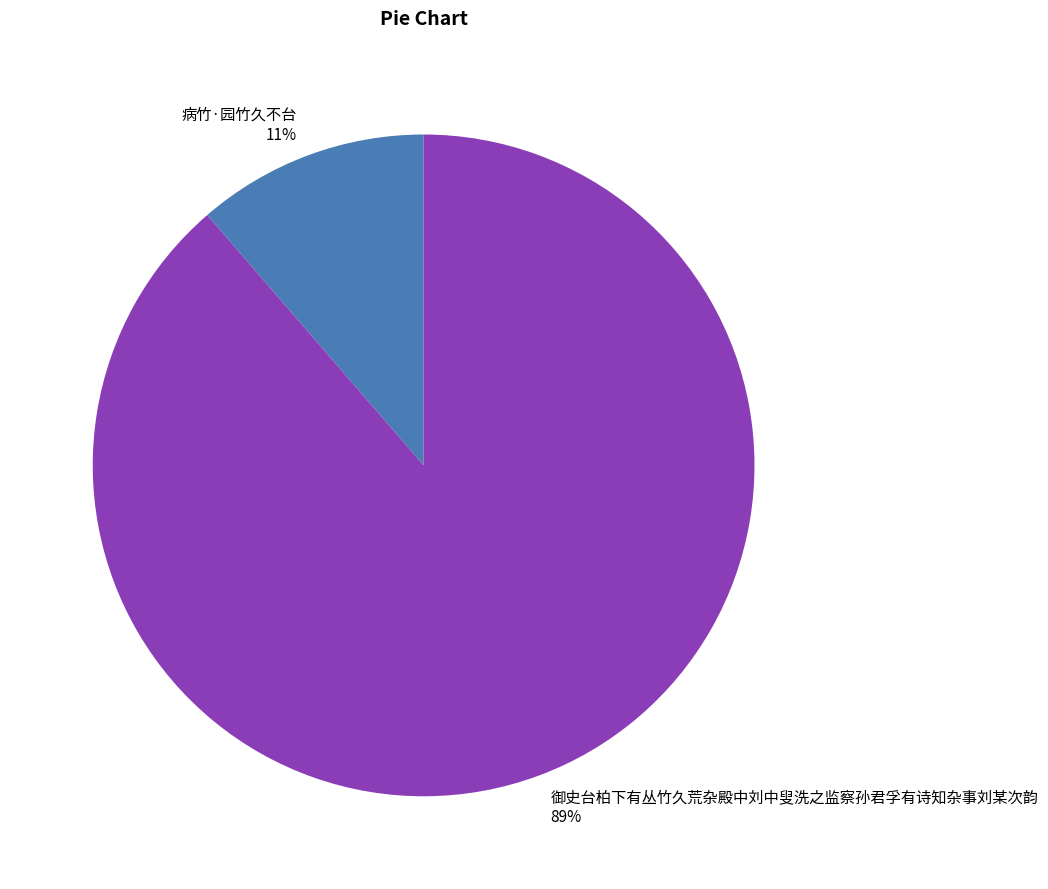

Which slice represents more than half of the pie?

御史台柏下有丛竹久荒杂殿中刘中叟洗之监察孙君孚有诗知杂事刘某次韵